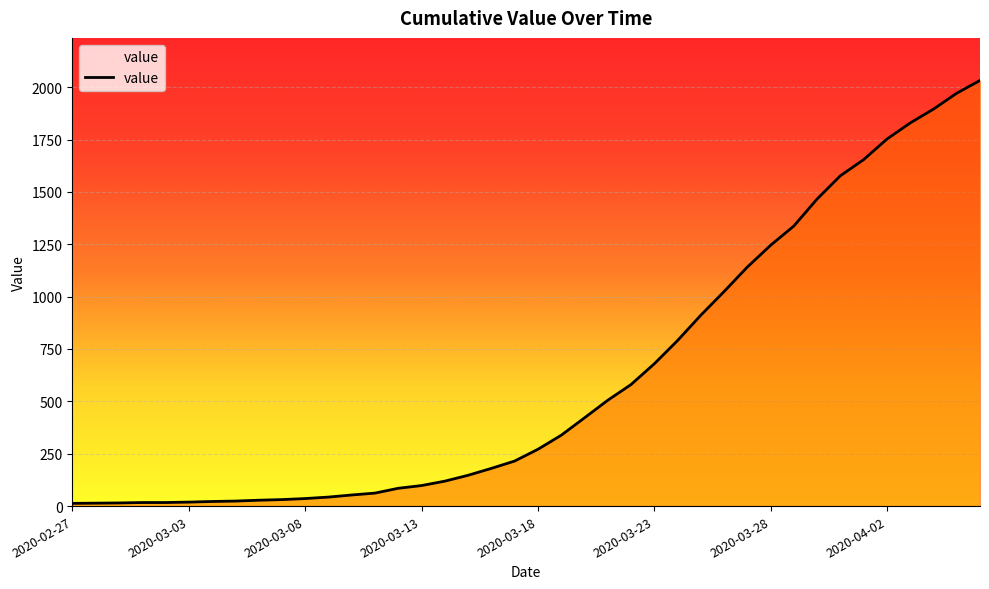

What is the difference between the maximum and minimum values?

2019